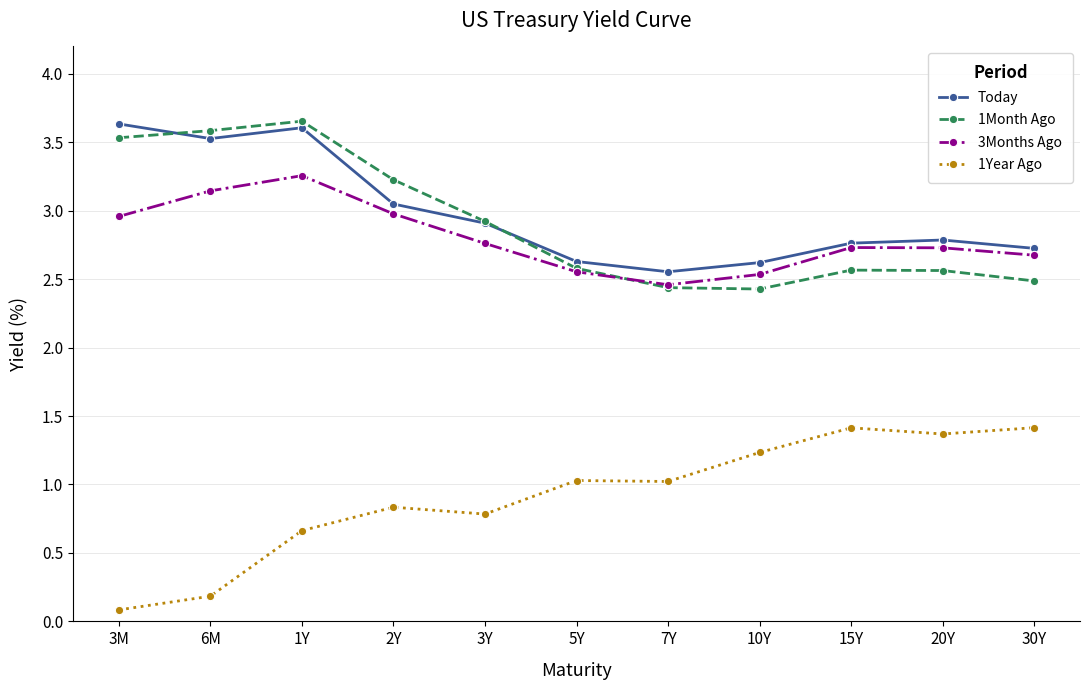

In 1Month Ago, how many points are higher than both neighbors (excluding endpoints)?

2